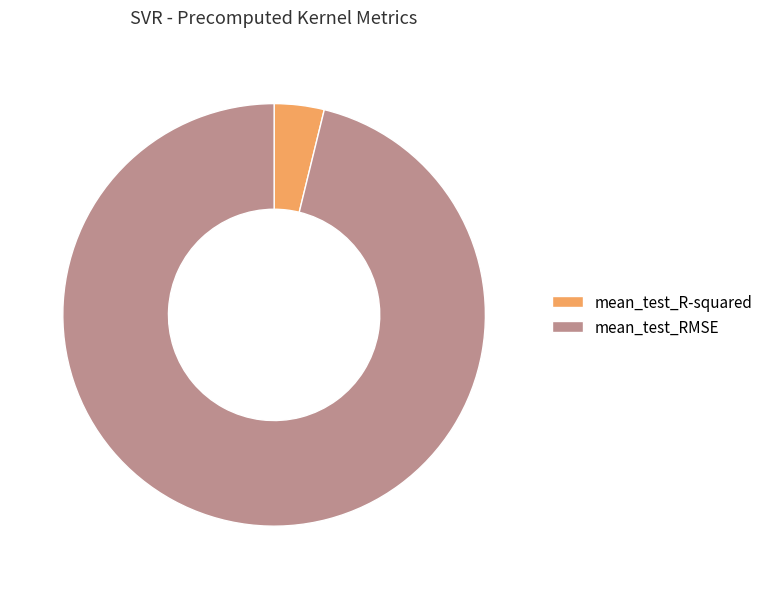

Rank the categories by value from lowest to highest.

mean_test_R-squared, mean_test_RMSE